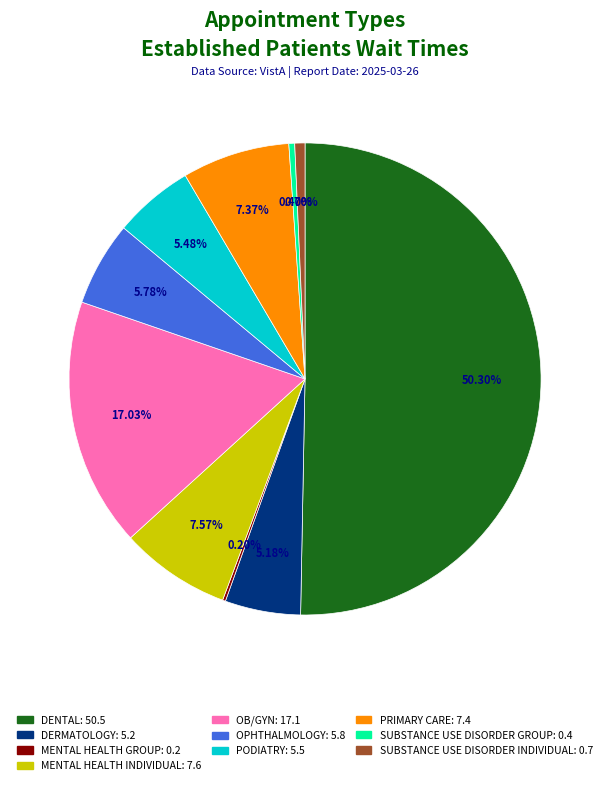

To the nearest percent, what is the difference between the largest and smallest slice percentages?

50%